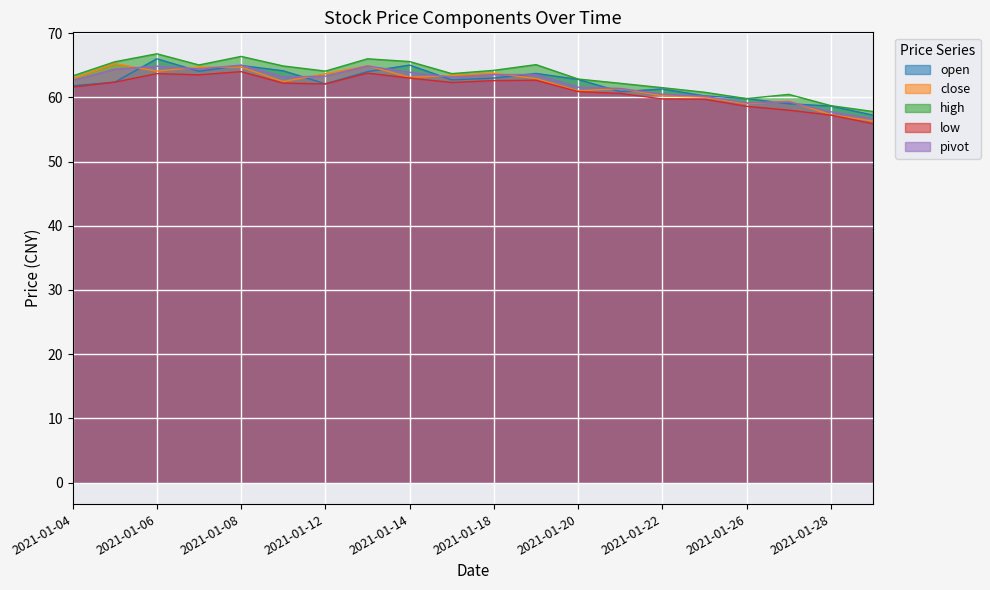

How many values in the low series are below 62?

9